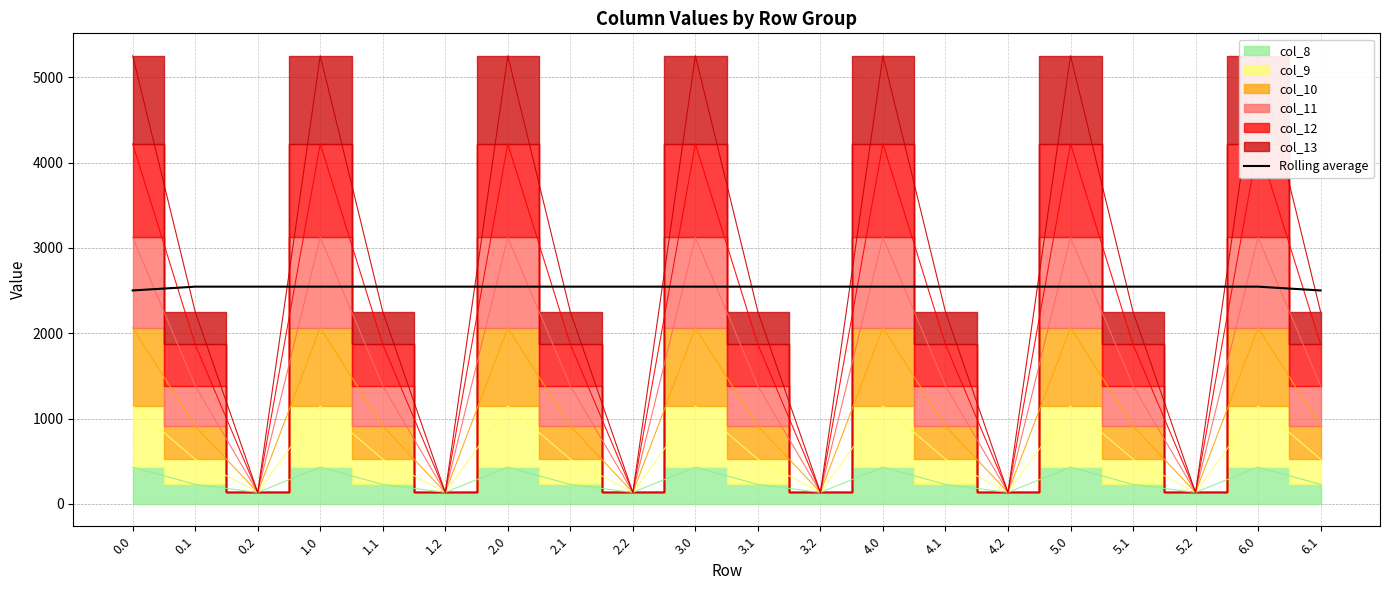

The value of Rolling average at 5.2 is 2546.2. True or false?

True